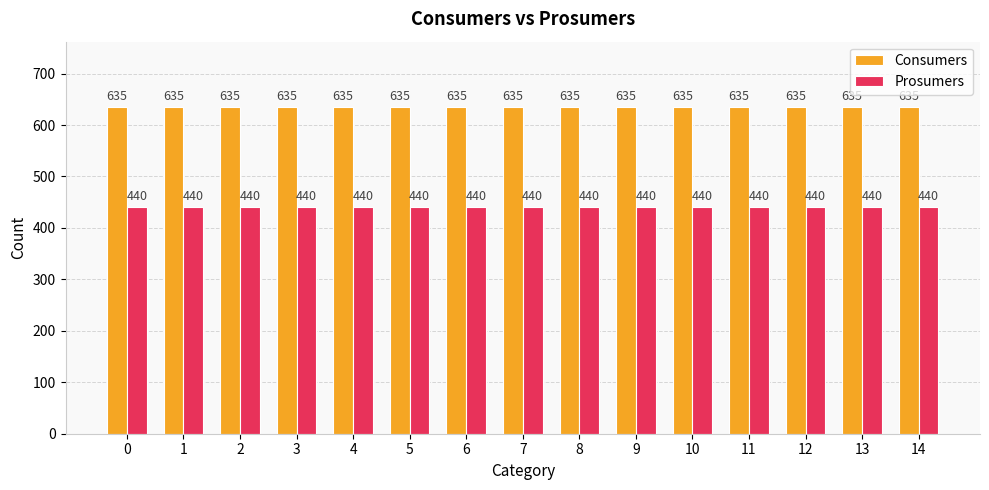

Reading left to right, list all the values displayed in this chart.

Consumers: 635	635	635	635	635	635	635	635	635	635	635	635	635	635	635
Prosumers: 440	440	440	440	440	440	440	440	440	440	440	440	440	440	440